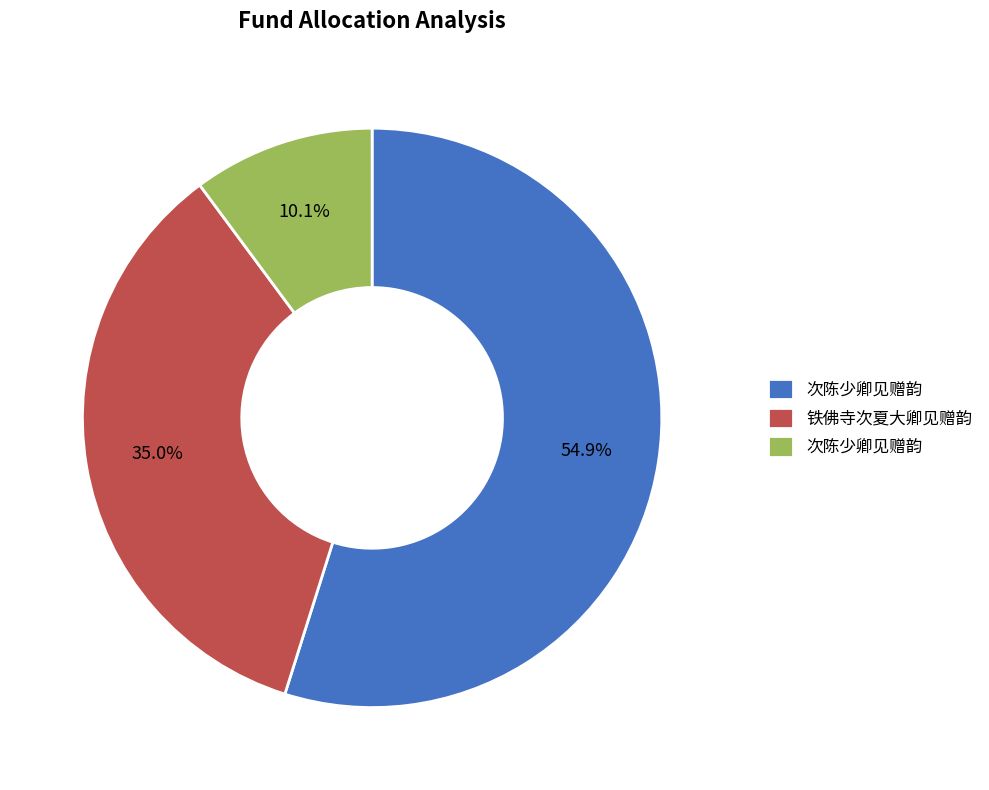

Is there any slice that represents more than half of the pie?

Yes